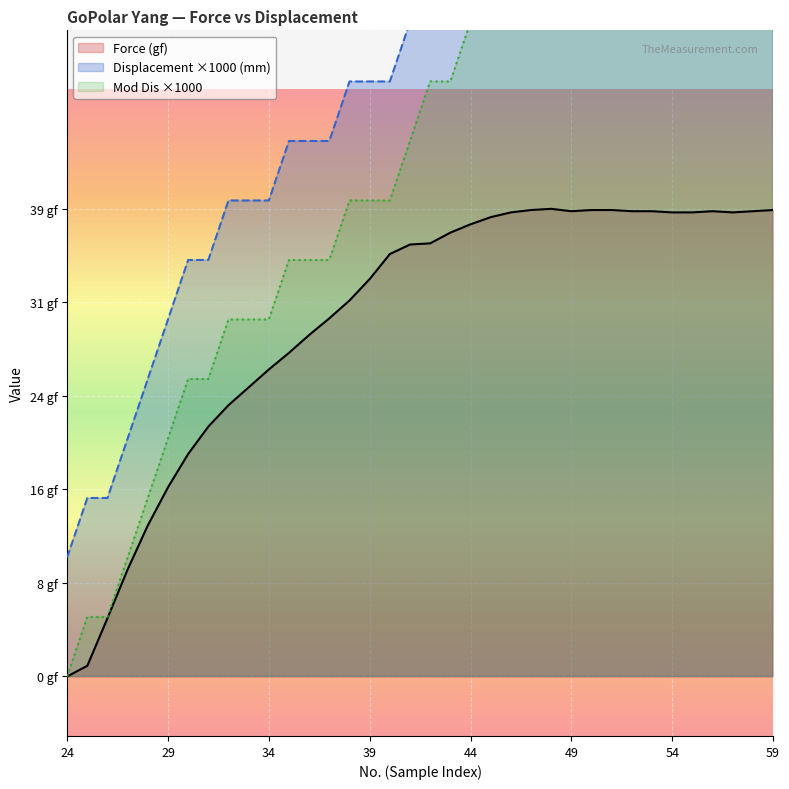

Which label corresponds to the smallest value in the chart?

24